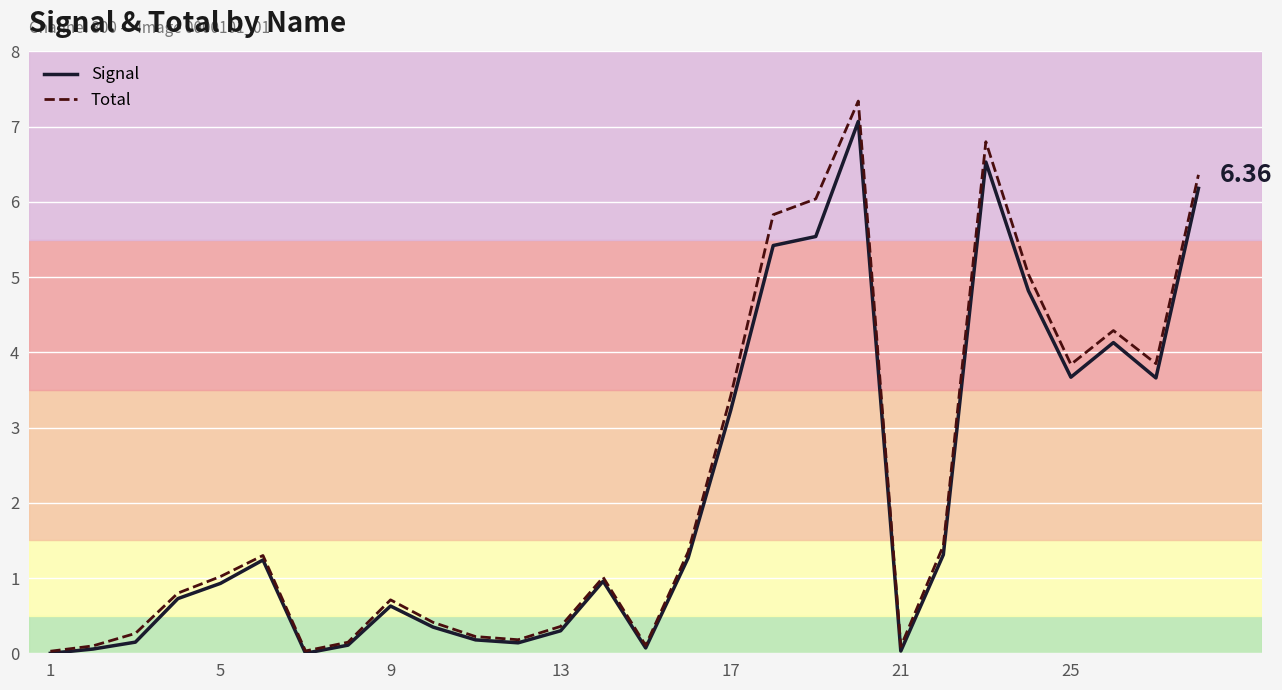

List the series in order of their peak value, highest first.

Total, Signal